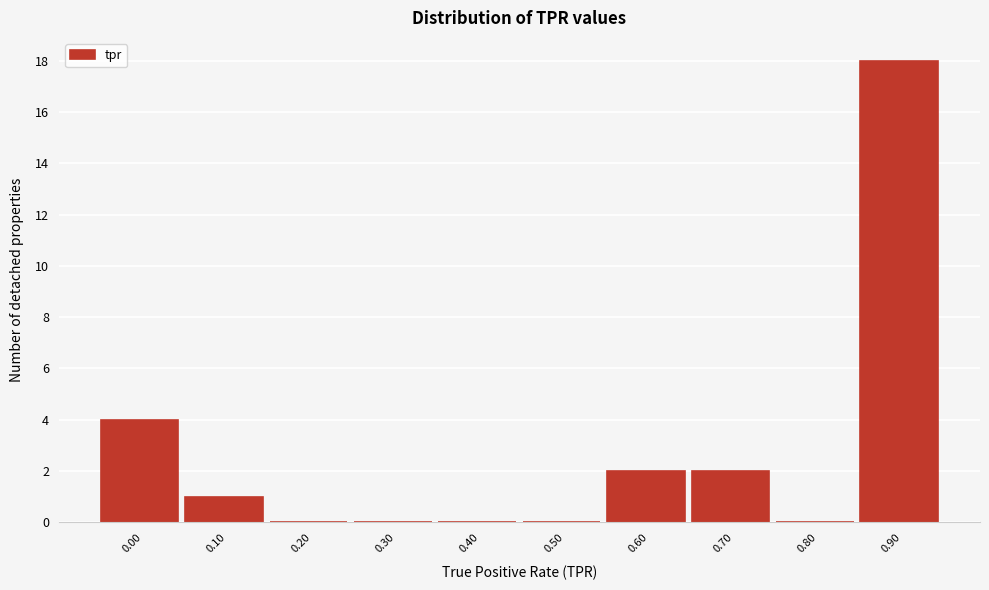

Reading right to left, list all the values displayed in this chart.

0.90=18	0.80=0	0.70=2	0.60=2	0.50=0	0.40=0	0.30=0	0.20=0	0.10=1	0.00=4